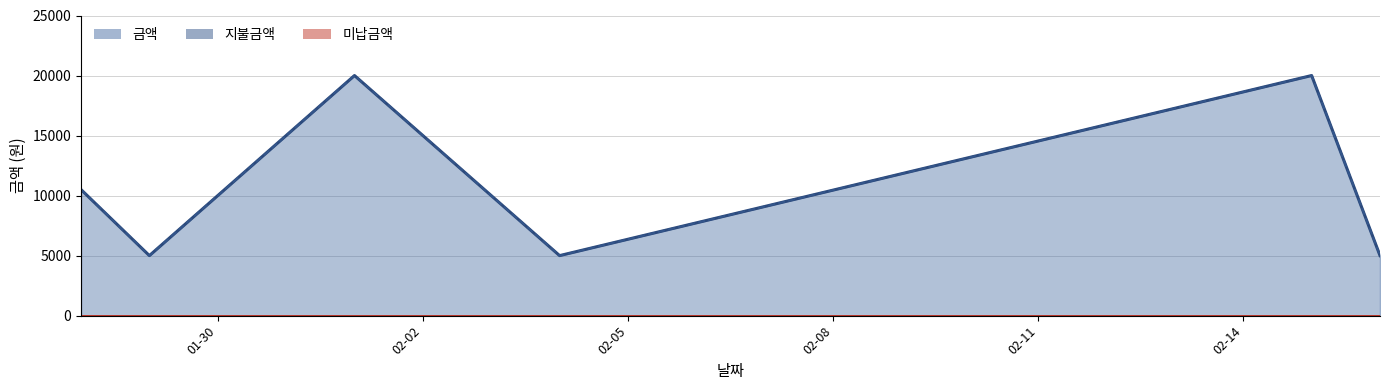

Count the 금액 values in the range 5000 to 20000.

6